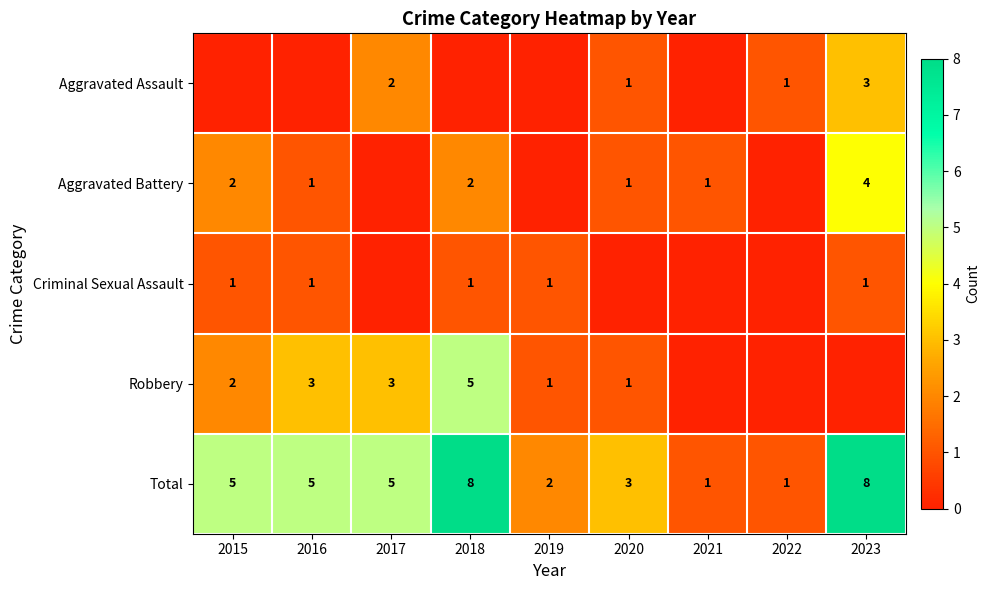

How many Total values are between 2 and 5?

5